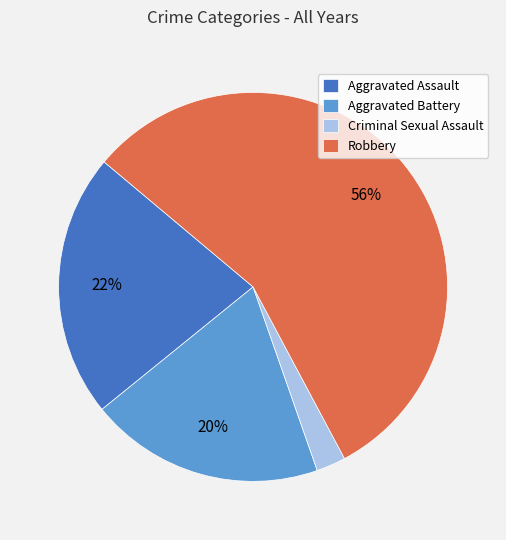

True or false: Aggravated Assault accounts for 33% of the total.

False